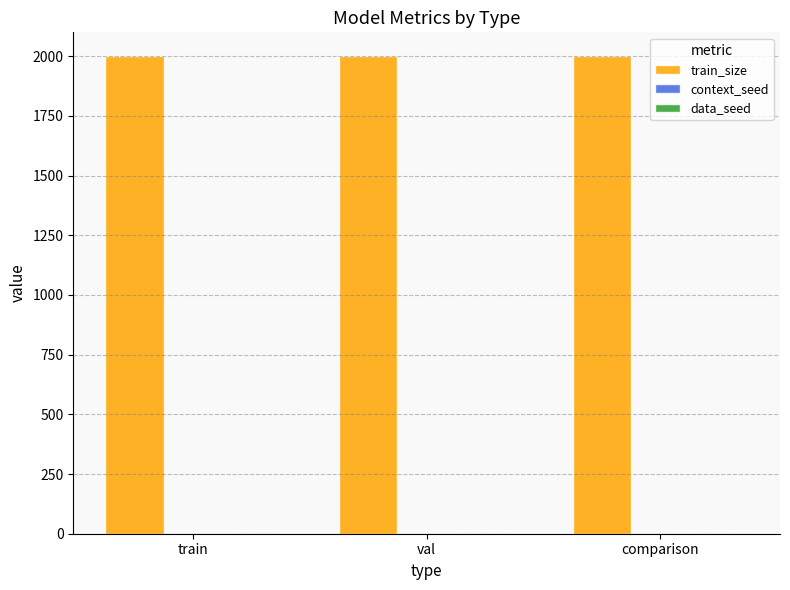

Which series has the largest total across all categories?

train_size